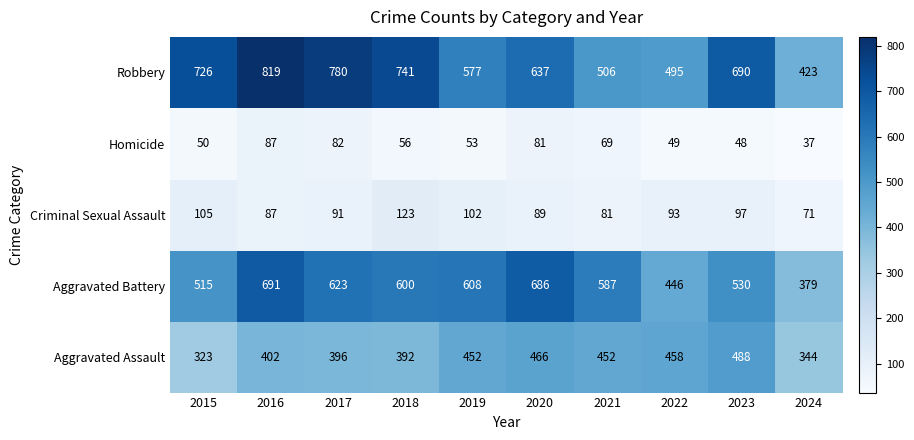

What is the minimum value shown in the chart?

37